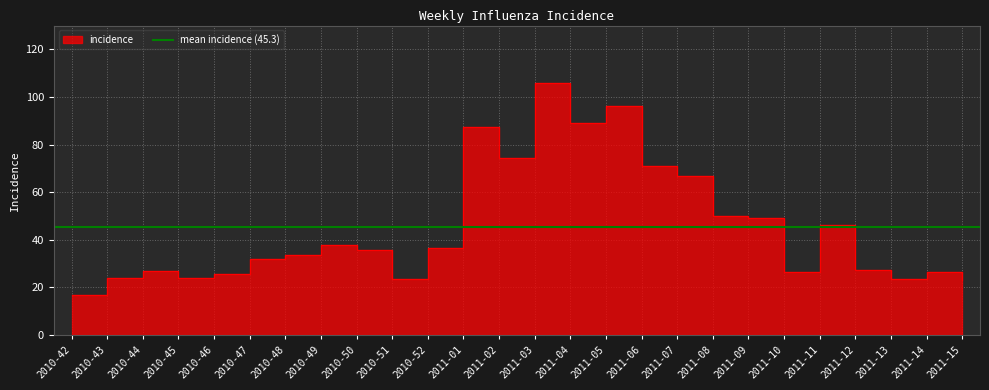

The chart shows a value of 96.1 at 2011-05. True or false?

True